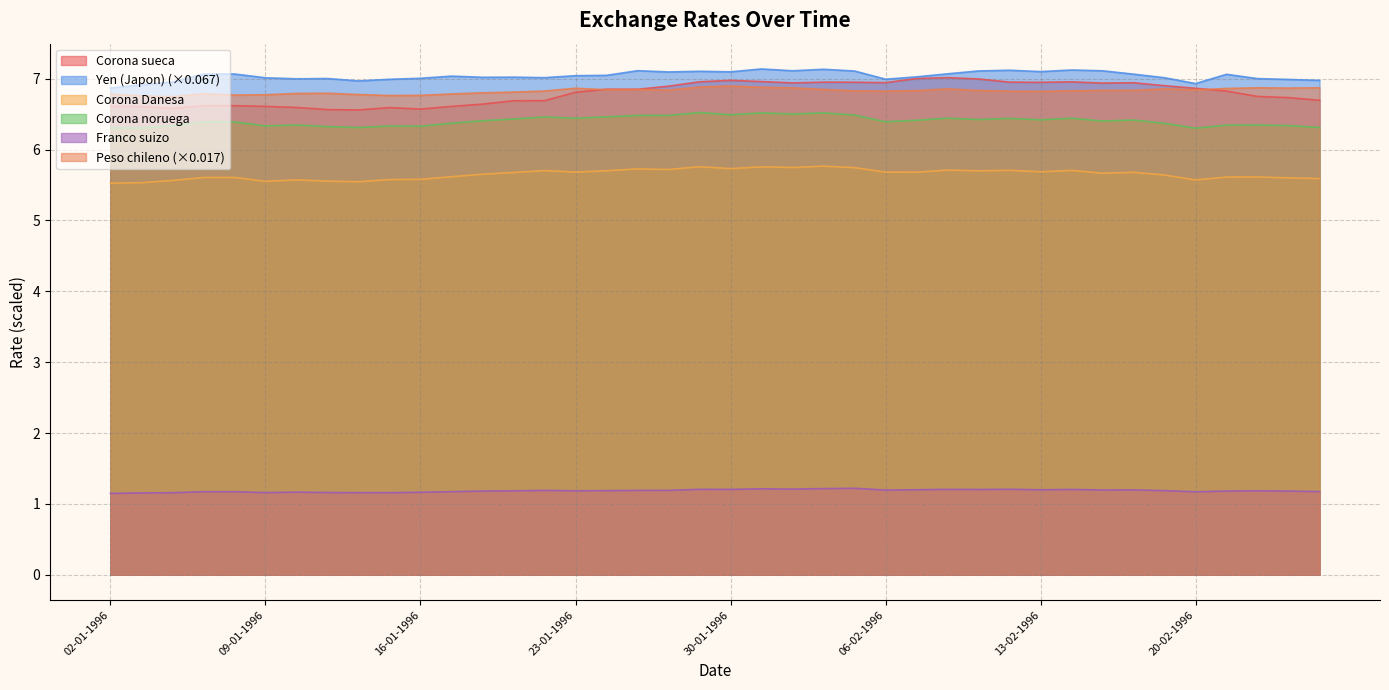

At which label is Yen (Japon) closest to 7?

10-01-1996